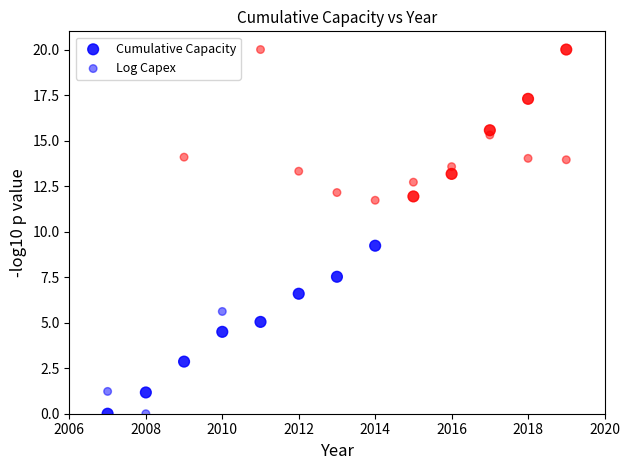

How many data points are displayed?

26